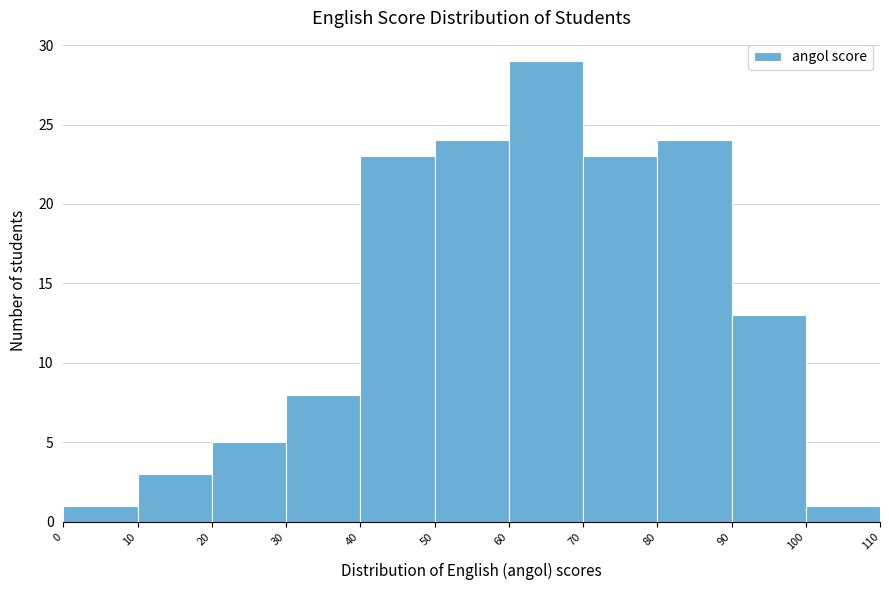

Over which range of the x-axis is the bar tallest?

60 to 70